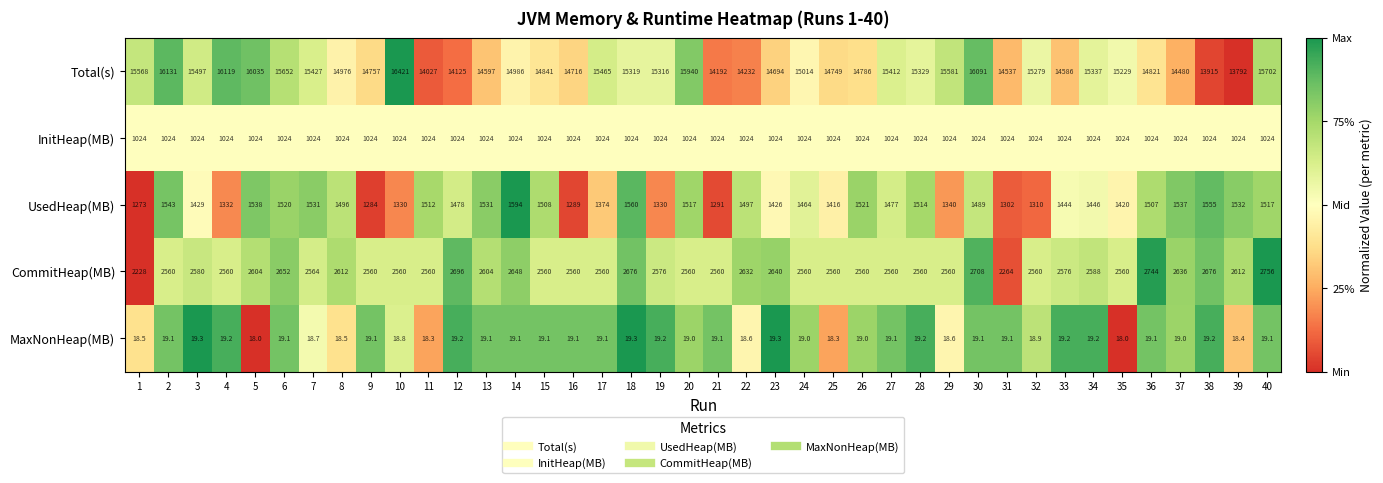

At 16, list the series in order from smallest to largest.

MaxNonHeap(MB), InitHeap(MB), UsedHeap(MB), CommitHeap(MB), Total(s)